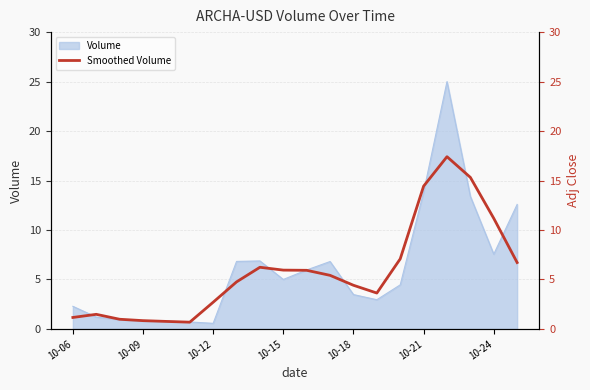

Is it true that Volume equals 22.0 at 10-21?

False